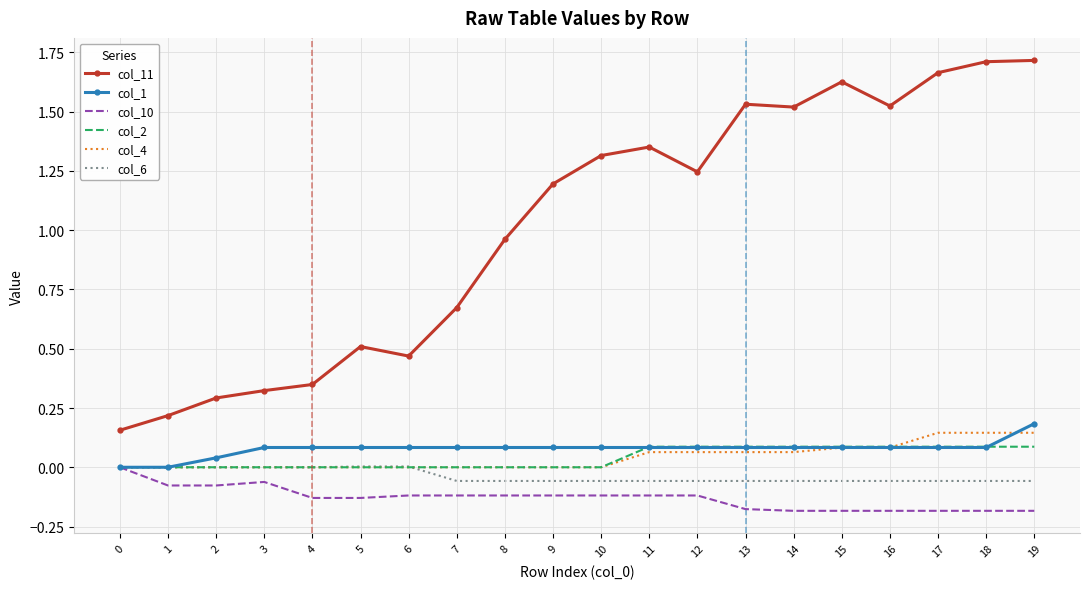

Which series changed the most between 10 and 17?

col_11